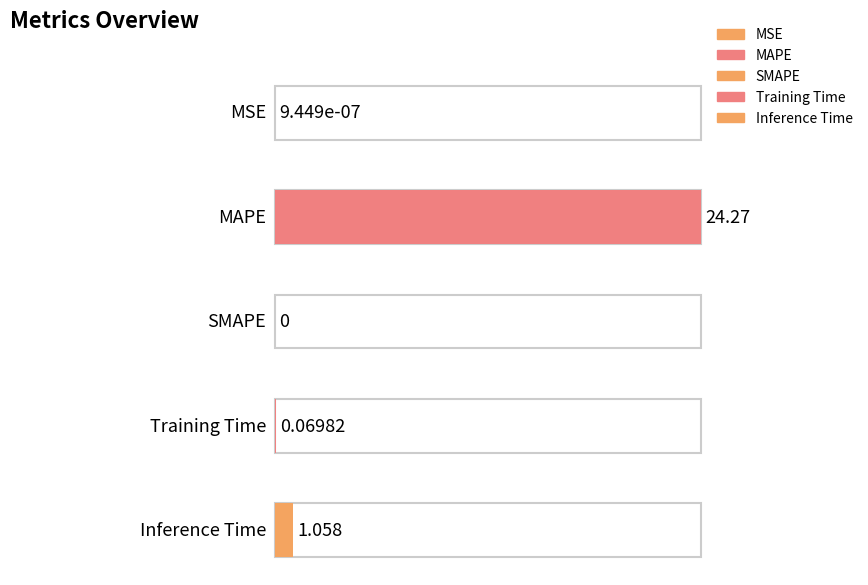

Reading left to right, what are all the values shown in this chart?

0.0	24.3	0.0	0.1	1.1